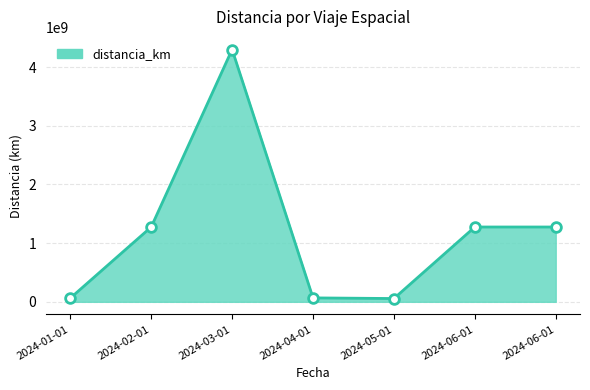

Rank the categories by value from highest to lowest.

2024-03-01, 2024-02-01, 2024-06-01, 2024-06-01, 2024-04-01, 2024-01-01, 2024-05-01